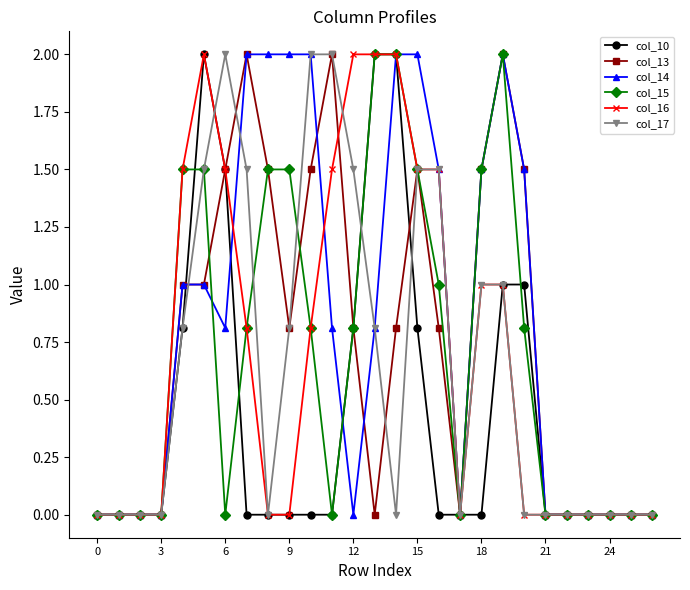

How many lines are shown in the chart?

6